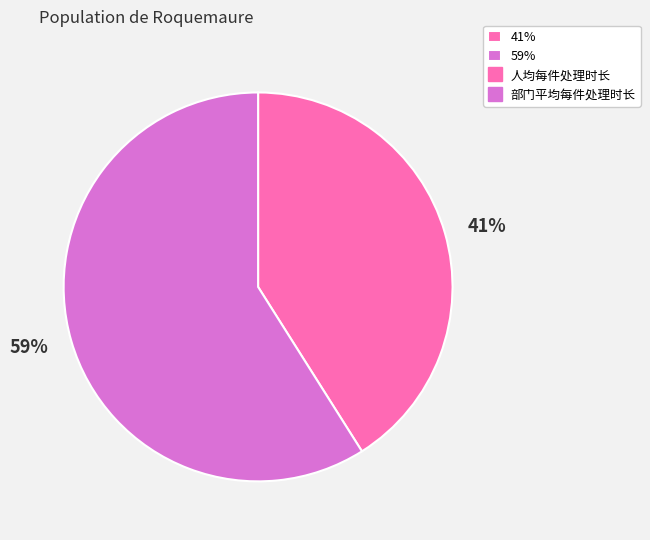

Is it true that 59% is 46% of the pie?

False